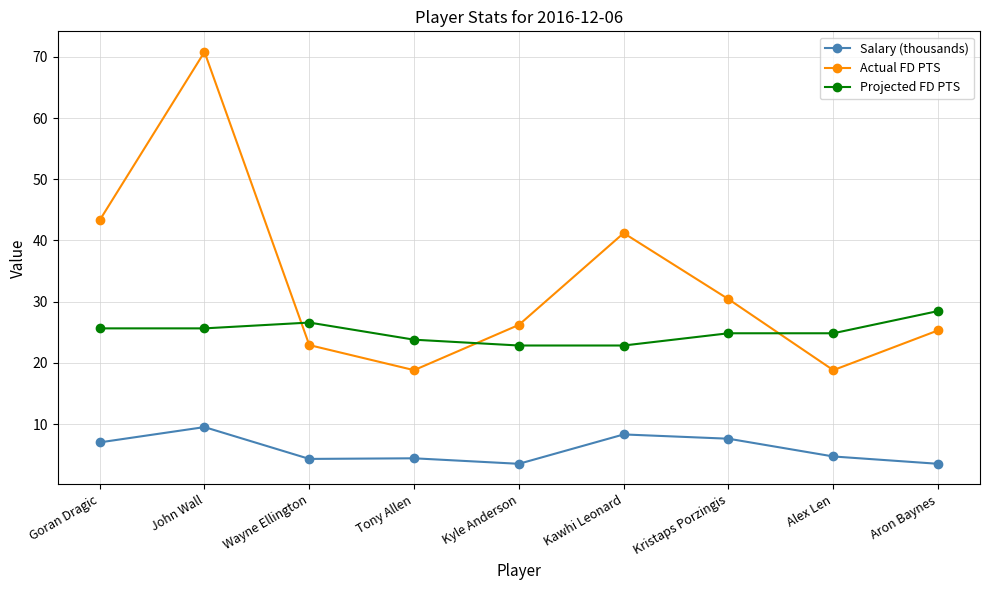

Which series has the widest spread of values?

Actual FD PTS